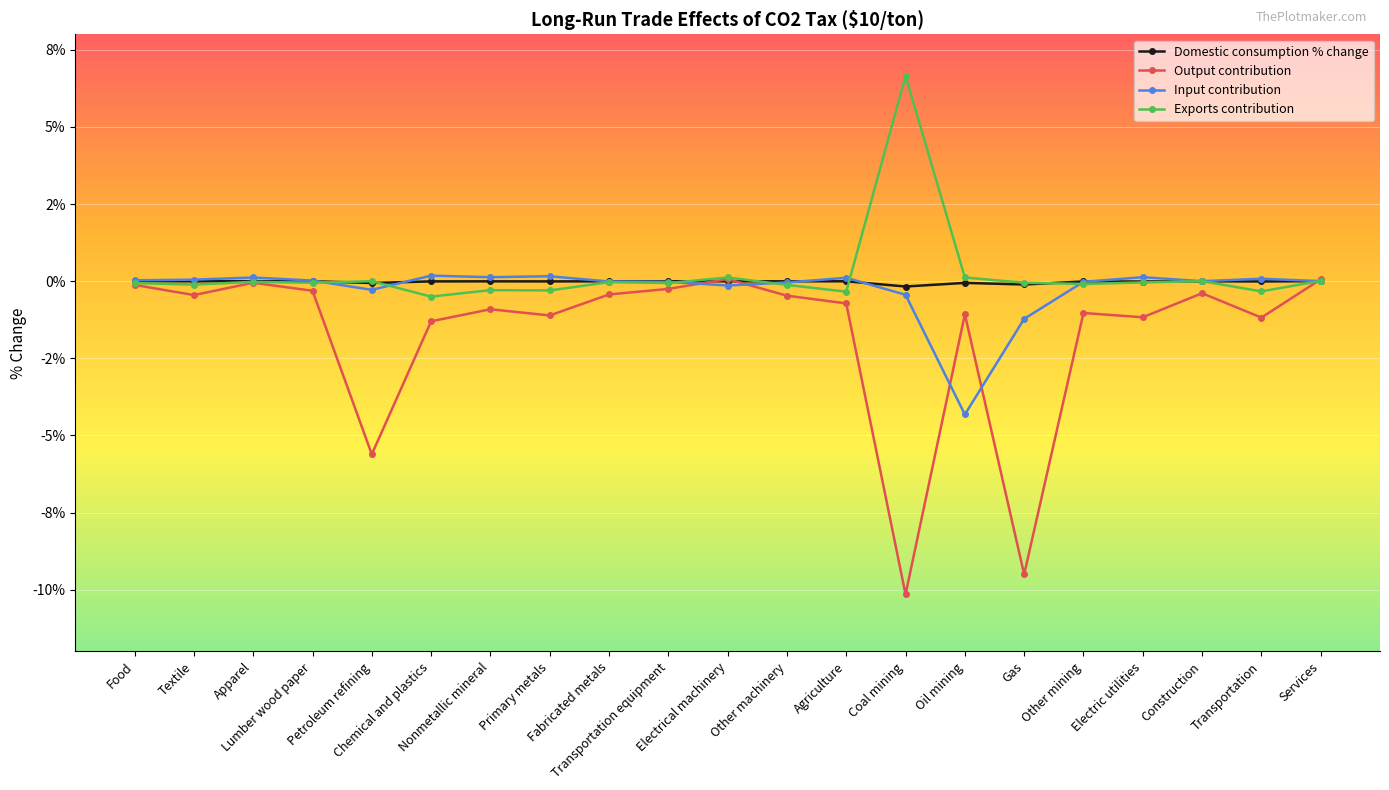

What are all the series names shown in the legend?

Domestic consumption % change, Output contribution, Input contribution, Exports contribution